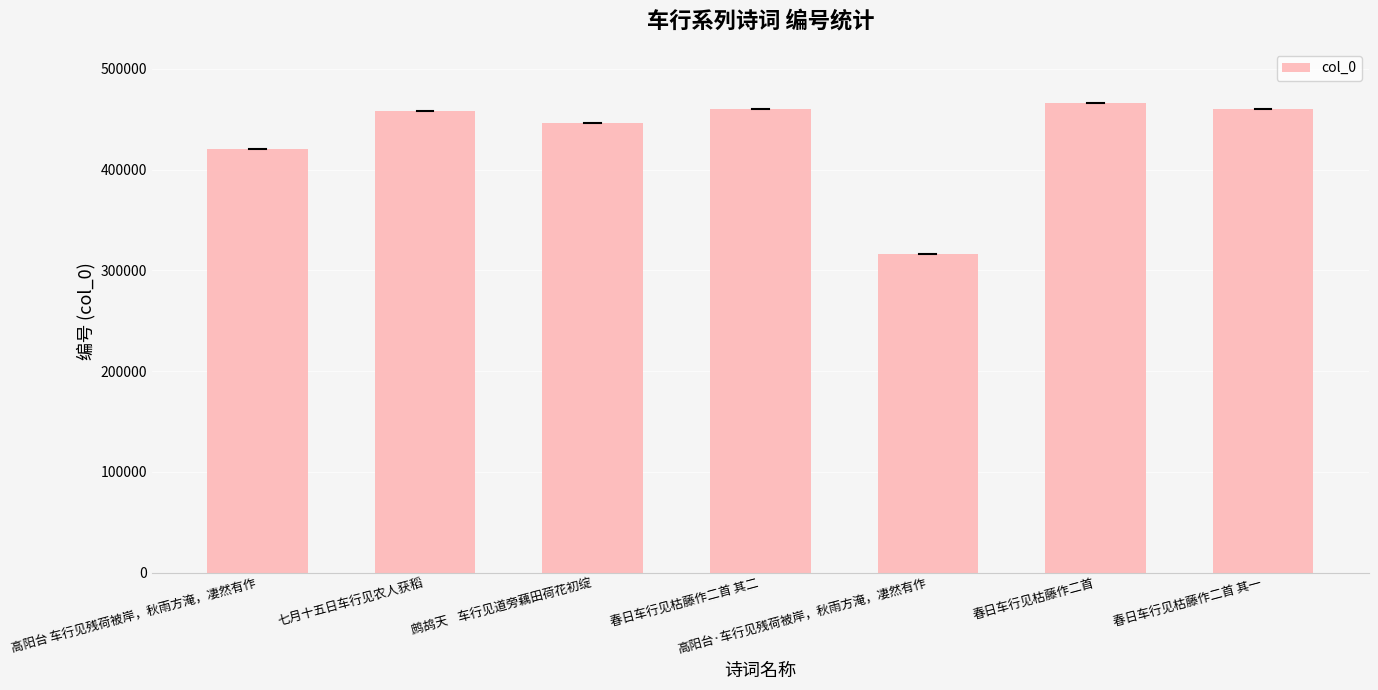

What is the average value?

432569